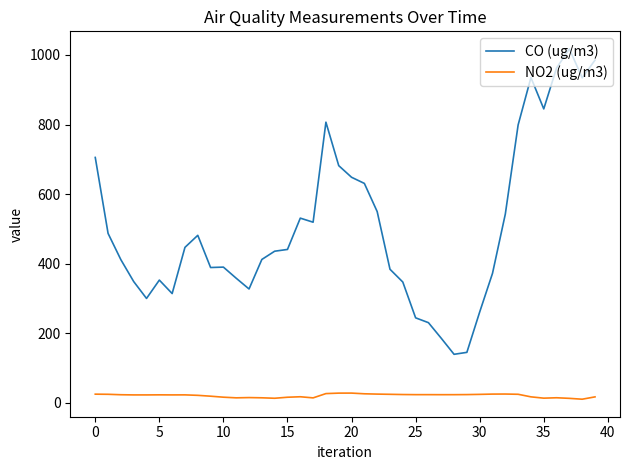

Is this an area chart (filled region under the line)?

No